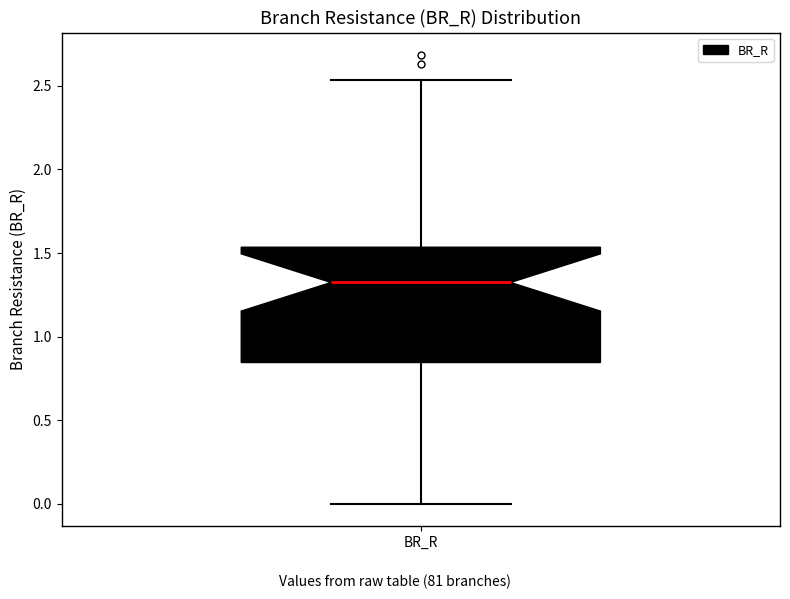

Transcribe this box plot: give where the median line is, the range the box spans, and where the two whiskers end, as read against the y-axis. The values are not printed on the chart, so give them approximately, as read against the axis.

median 1.30, box 0.85 to 1.55, whiskers 0.00 to 2.55